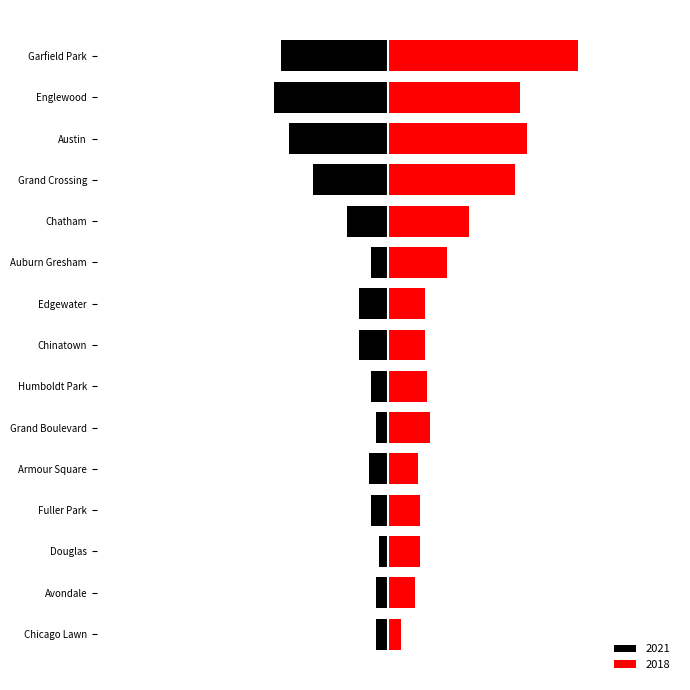

What is the sum of the 2021 values at Douglas and Chicago Lawn?

9